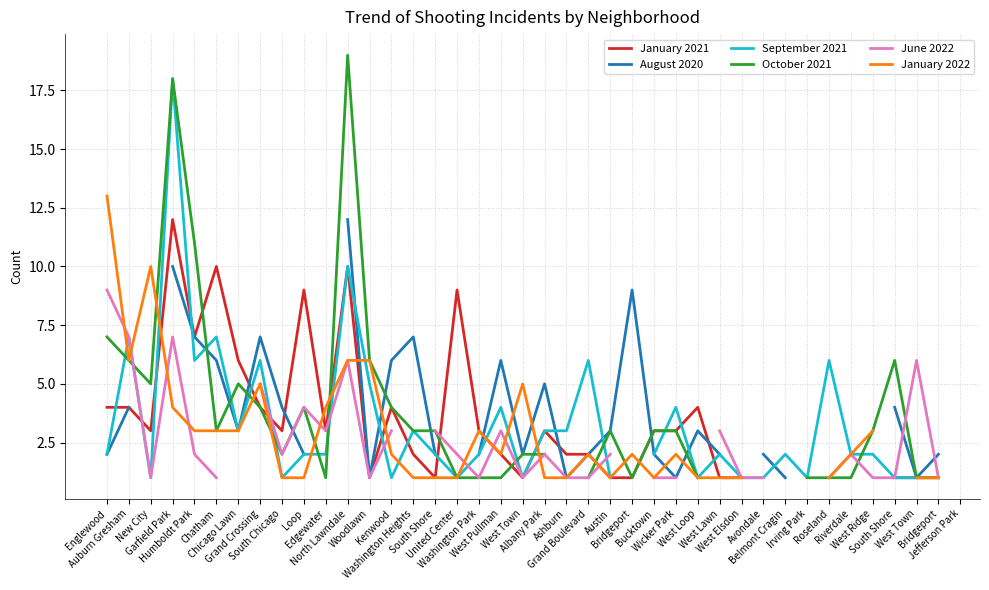

At which label is January 2022 closest to 7?

Auburn Gresham